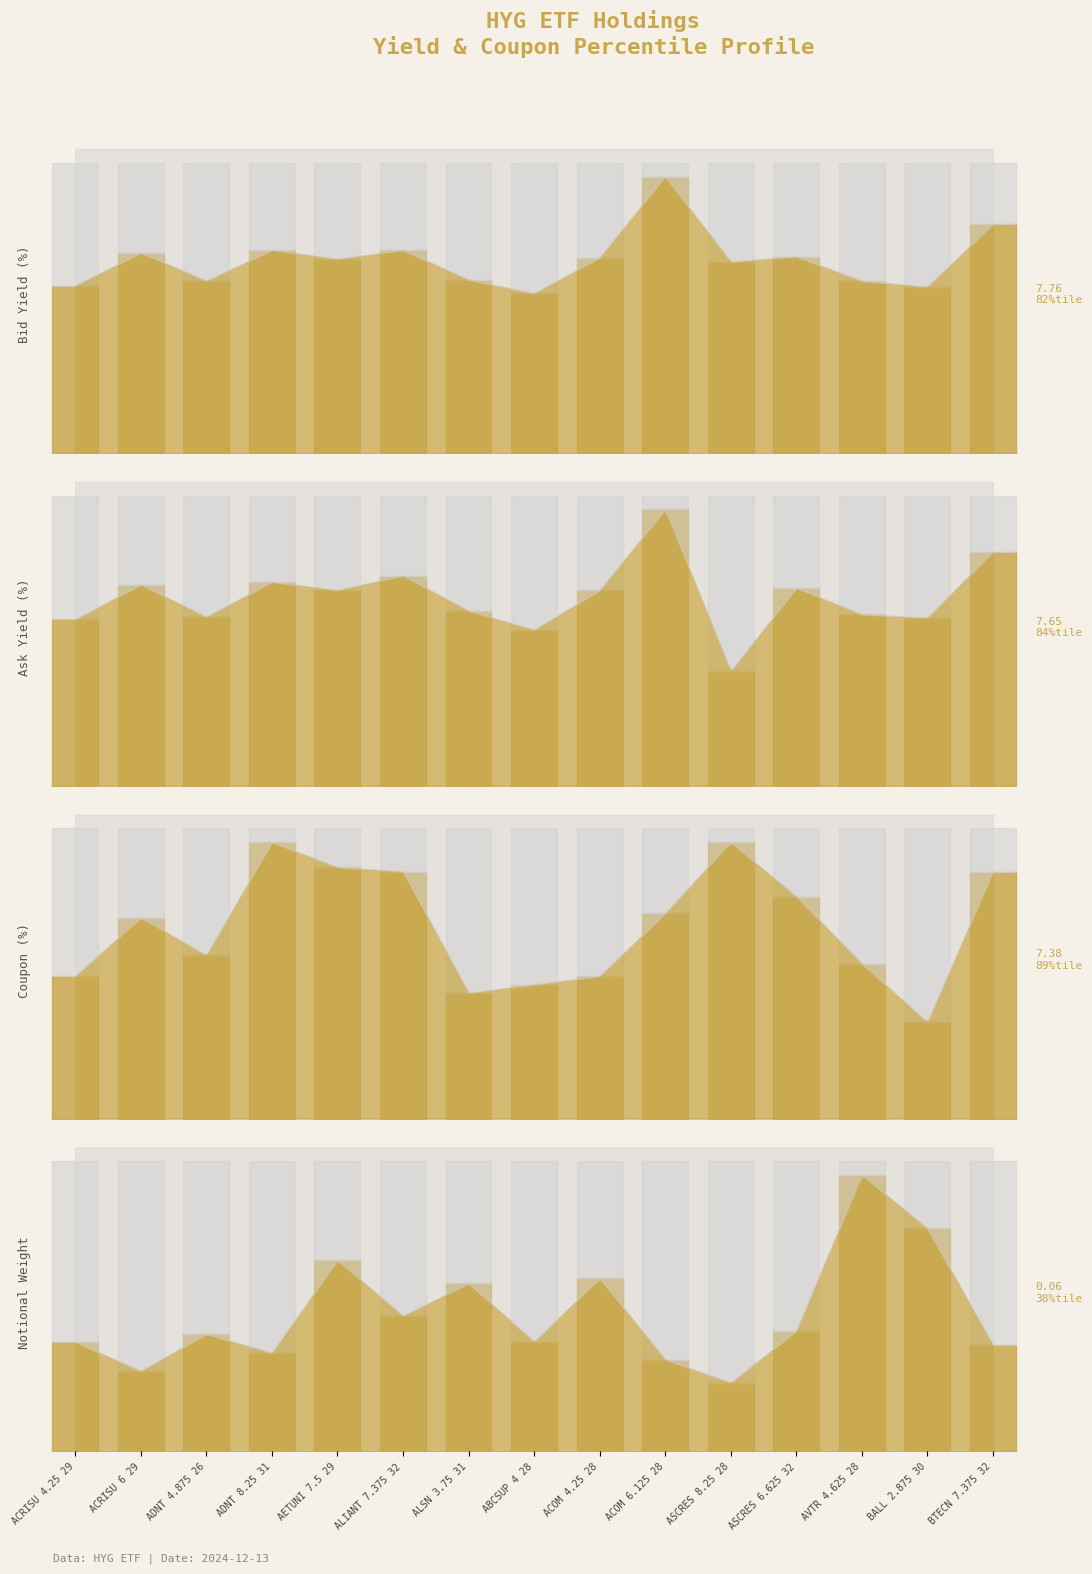

Which has a higher value, ABCSUP 4 28 or ASCRES 6.625 32?

ASCRES 6.625 32